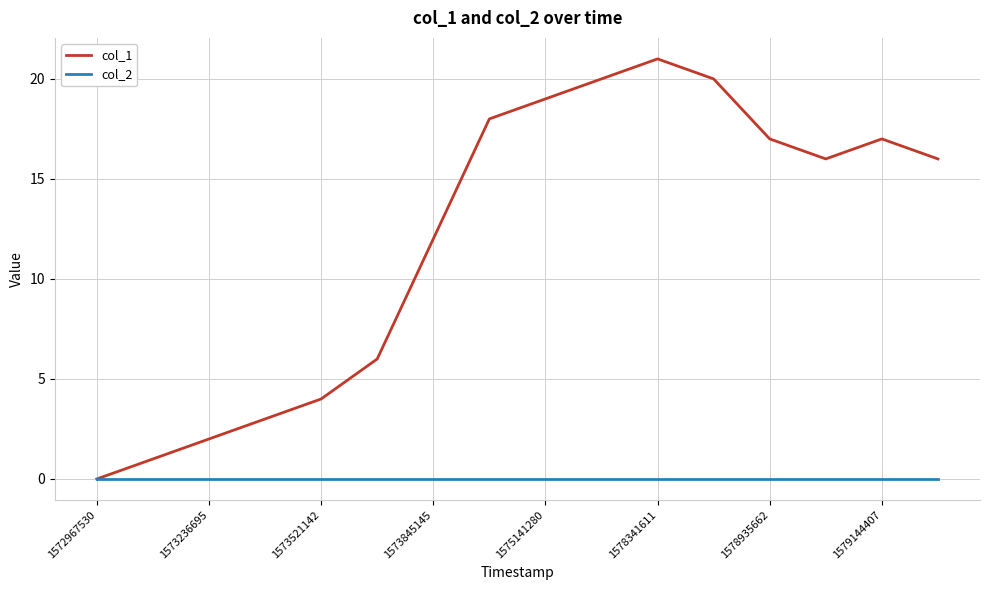

Rank the series by their maximum value, from highest to lowest.

col_1, col_2